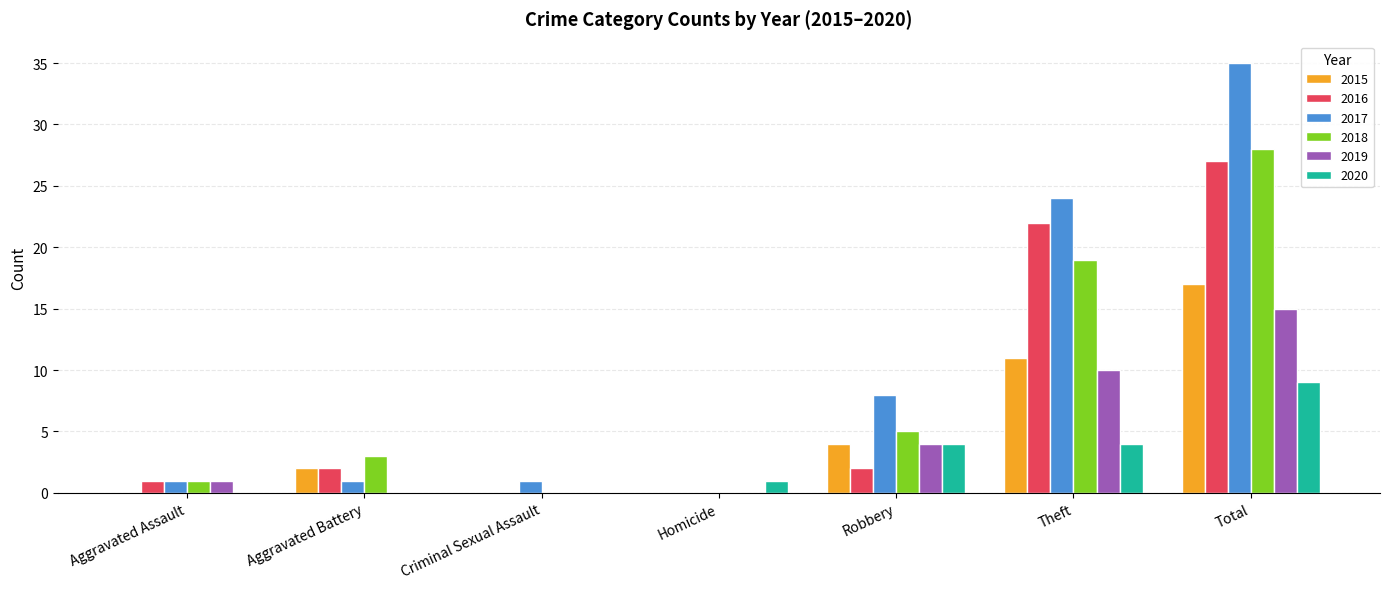

Is the value of 2015 at Homicide greater than the value of 2016 at Theft?

No